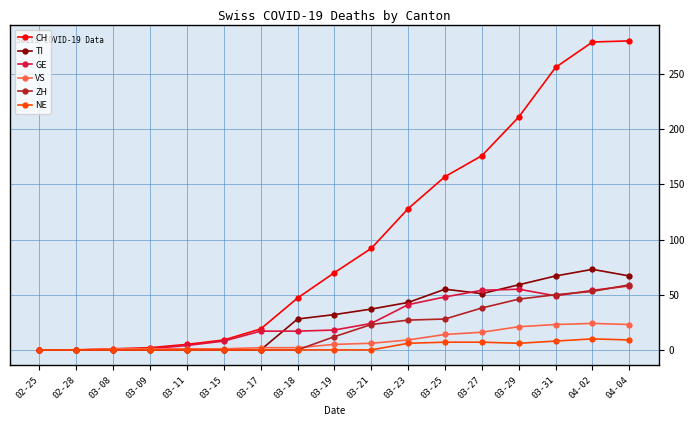

How many data points does each series have?

17